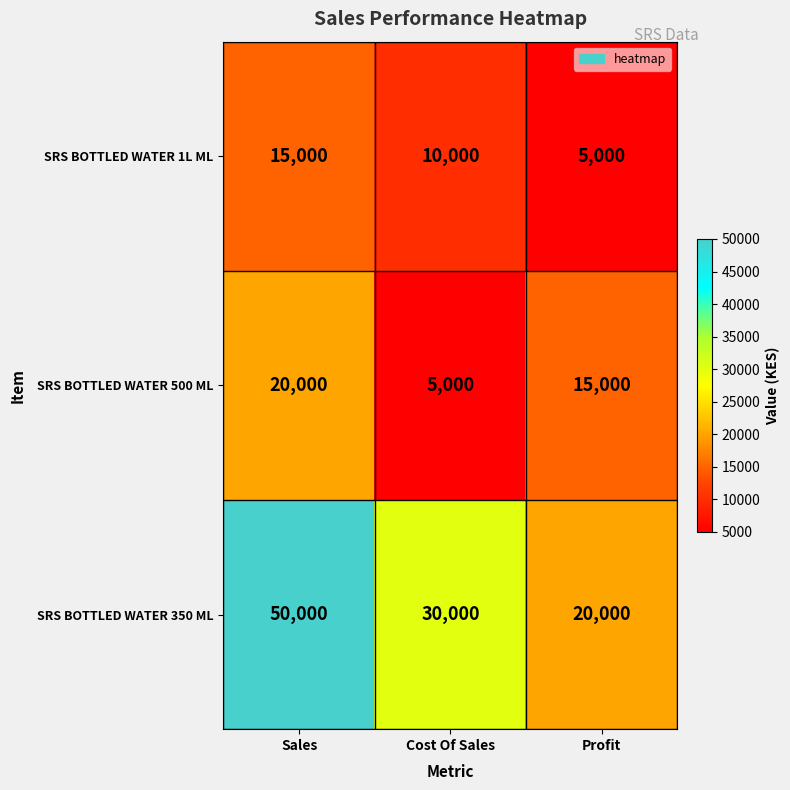

What is the lowest value of the SRS BOTTLED WATER 500 ML series?

5000